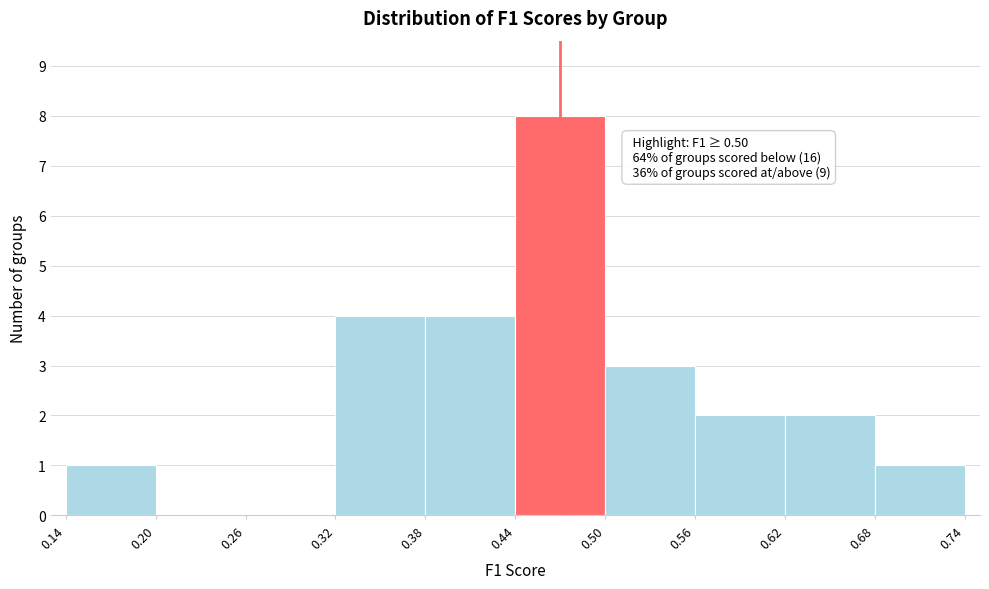

Over which range of the x-axis is the bar tallest?

0.44 to 0.50